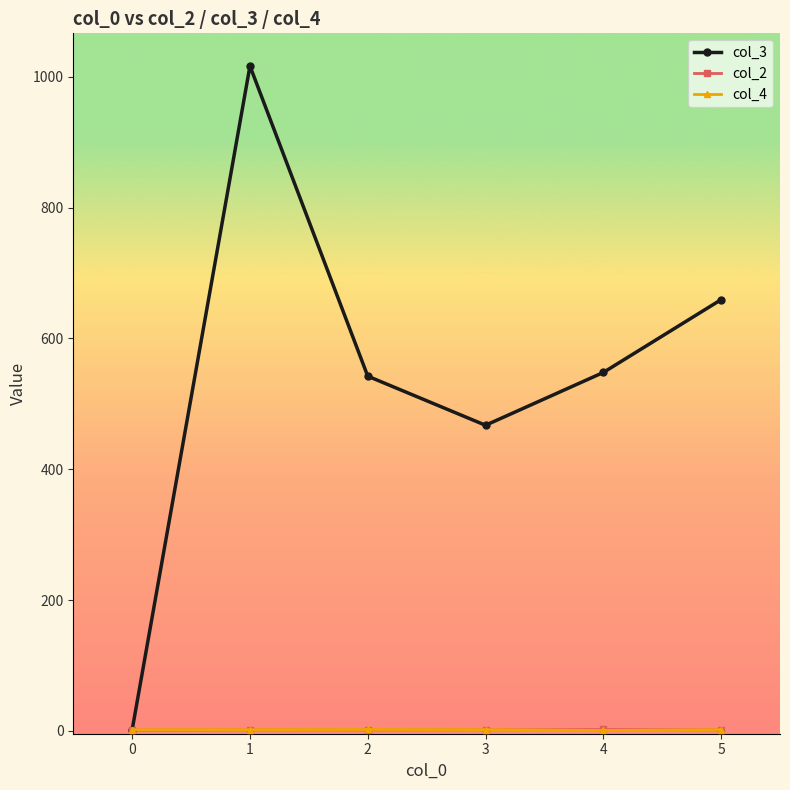

Which series has the largest total across all categories?

col_3